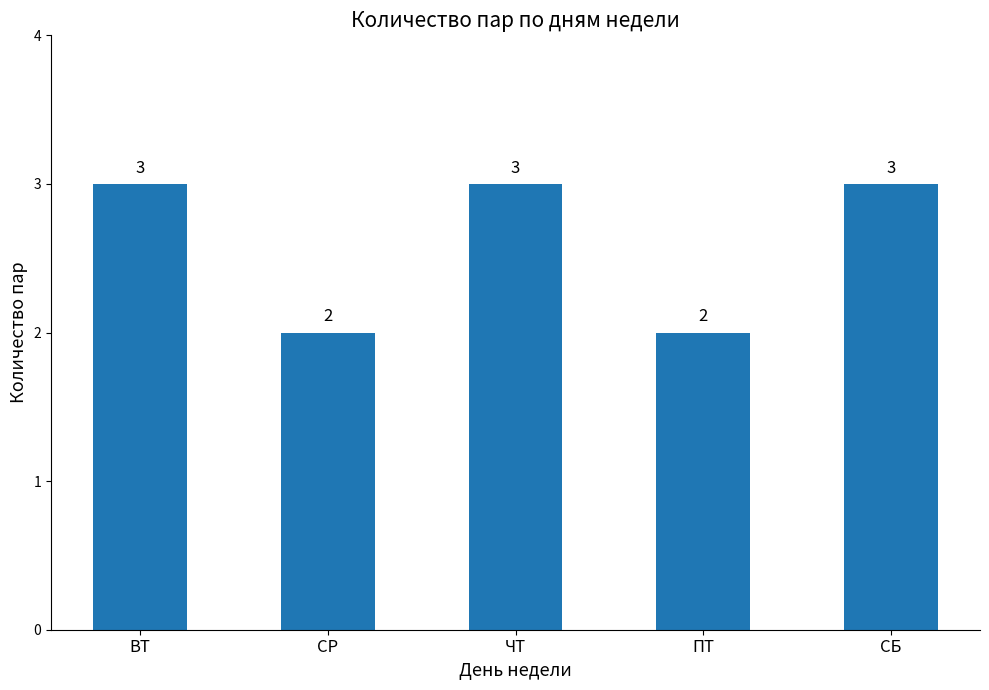

The value at ПТ is 2. True or false?

True